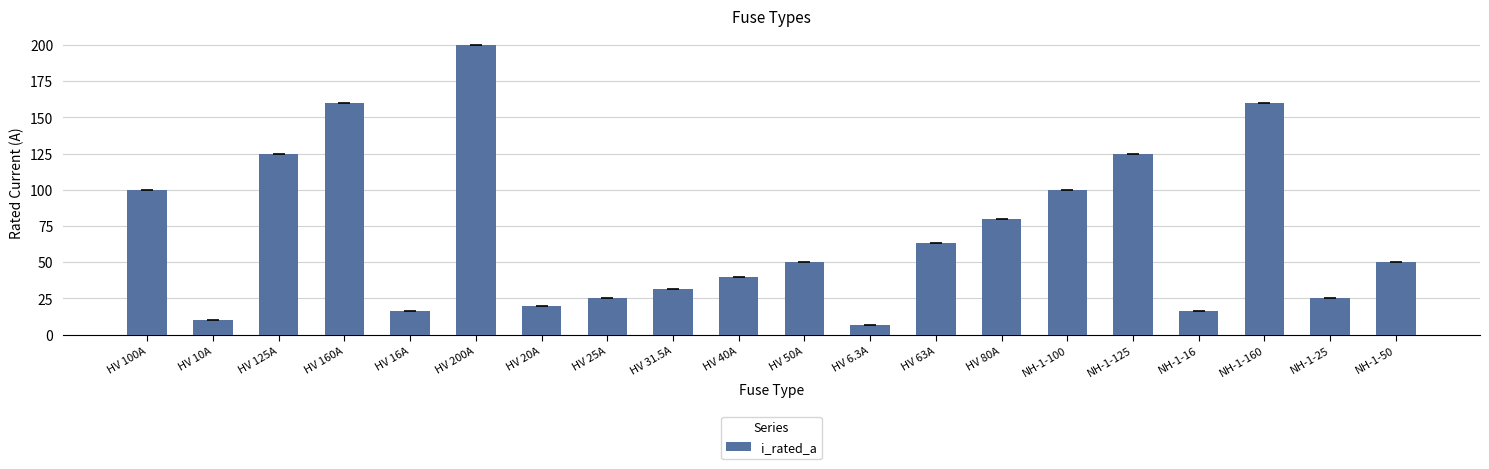

At which label does the data first exceed 50?

HV 100A